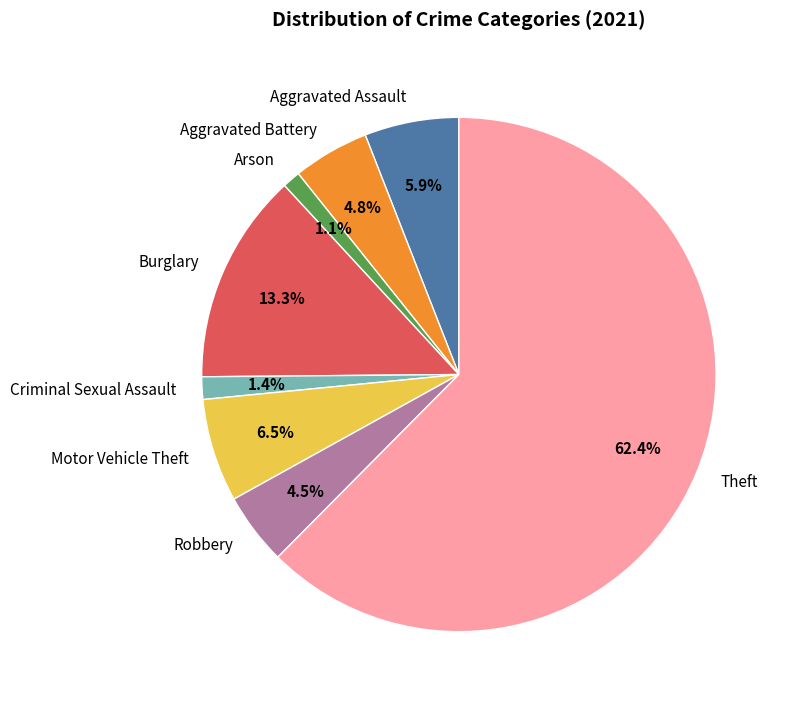

Does Theft represent more than half of the total?

Yes